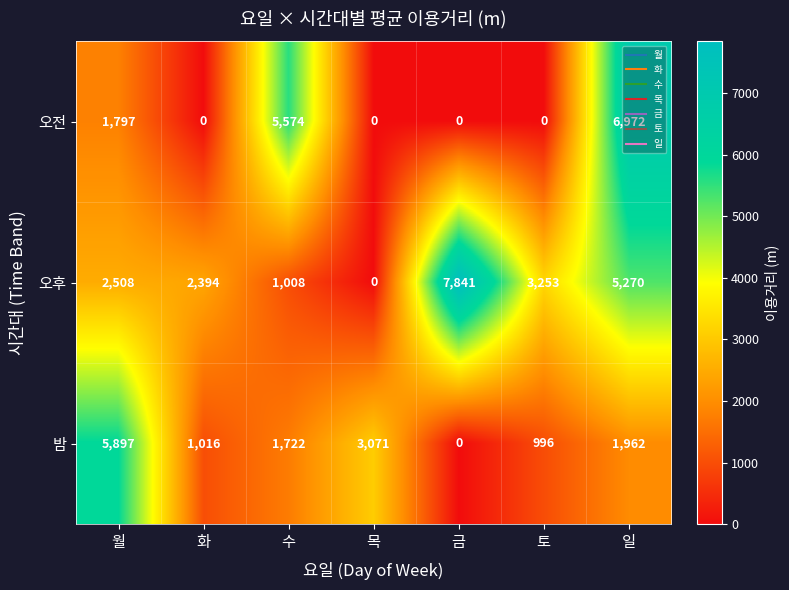

What is the spread (max minus min) of values at 화?

2394